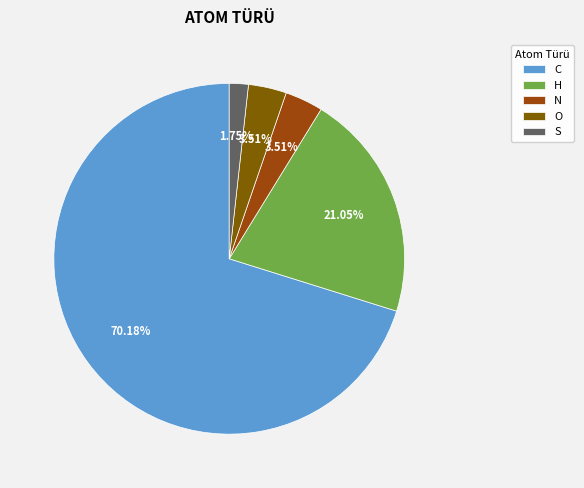

True or false: H accounts for 21% of the total.

True